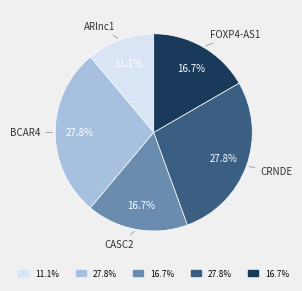

Is there any slice that represents more than half of the pie?

No